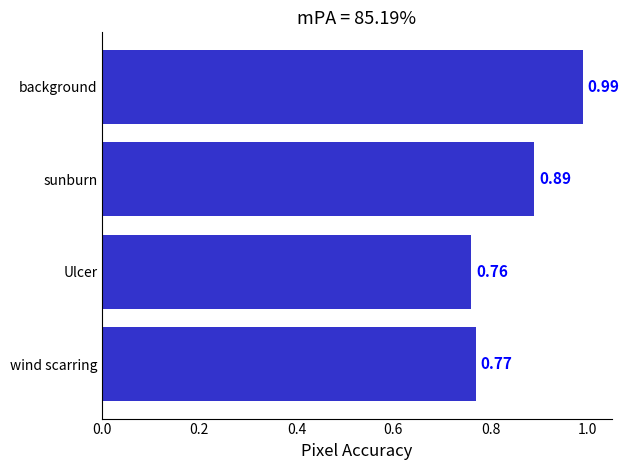

What is the change in value from wind scarring to background?

+0.2